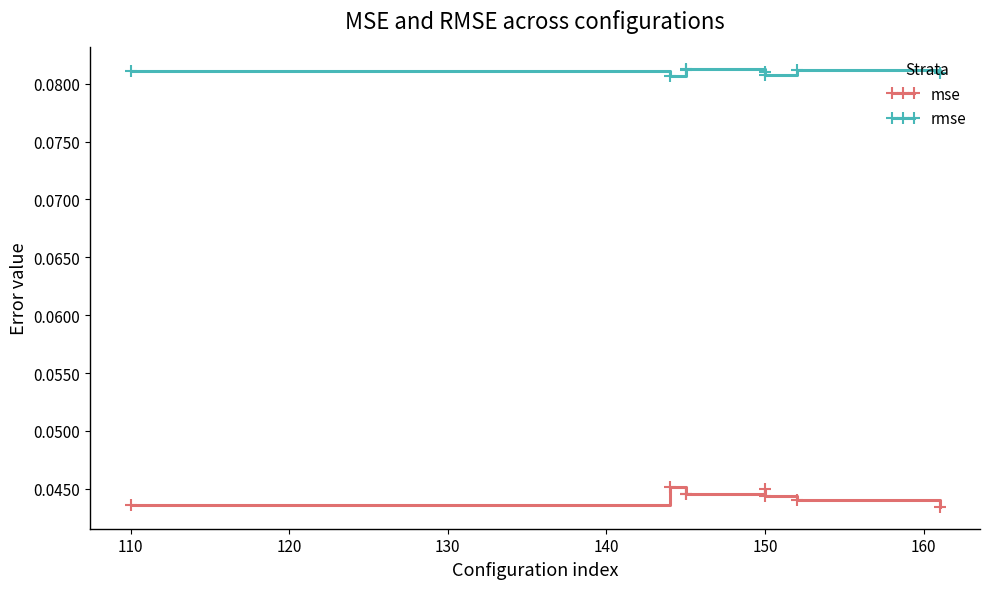

What is the value of the rmse point at the 5th from the left?

0.1